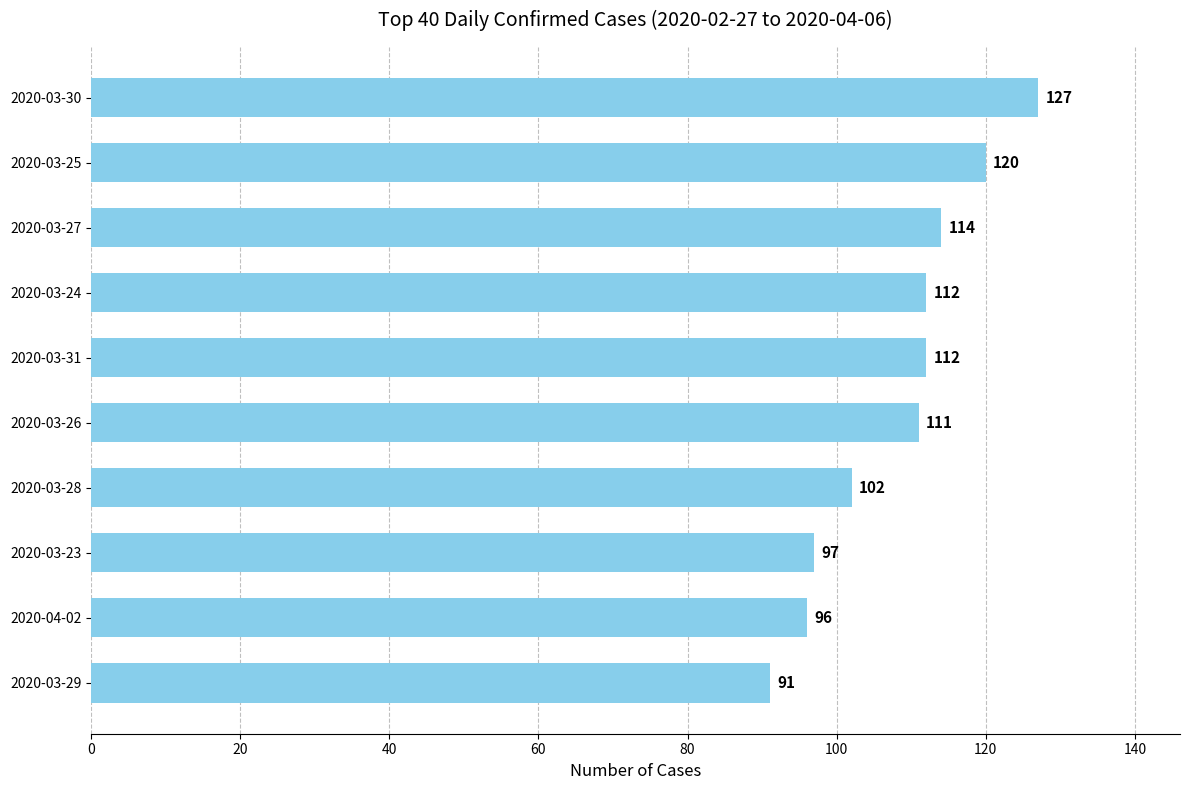

The chart shows a value of 111 at 2020-03-26. True or false?

True